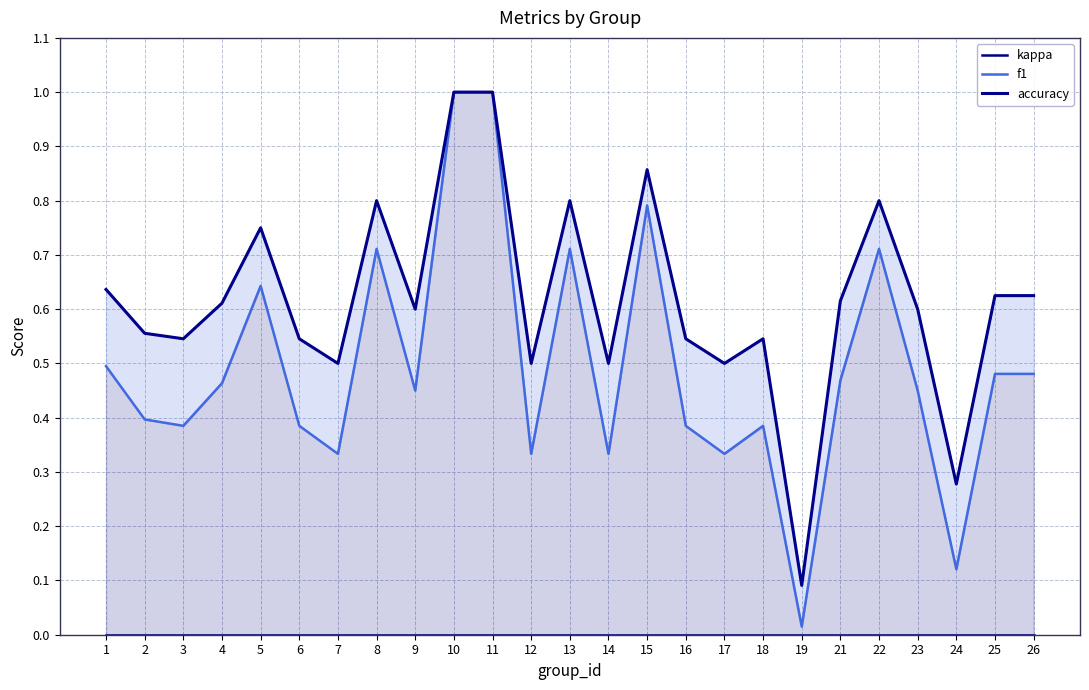

Reading right to left, transcribe all the data shown in this chart.

kappa: 26=0.0	25=0.0	24=0.0	23=0.0	22=0.0	21=0.0	19=0.0	18=0.0	17=0.0	16=0.0	15=0.0	14=0.0	13=0.0	12=0.0	11=0.0	10=0.0	9=0.0	8=0.0	7=0.0	6=0.0	5=0.0	4=0.0	3=0.0	2=0.0	1=0.0
f1: 26=0.5	25=0.5	24=0.1	23=0.5	22=0.7	21=0.5	19=0.0	18=0.4	17=0.3	16=0.4	15=0.8	14=0.3	13=0.7	12=0.3	11=1.0	10=1.0	9=0.5	8=0.7	7=0.3	6=0.4	5=0.6	4=0.5	3=0.4	2=0.4	1=0.5
accuracy: 26=0.6	25=0.6	24=0.3	23=0.6	22=0.8	21=0.6	19=0.1	18=0.5	17=0.5	16=0.5	15=0.9	14=0.5	13=0.8	12=0.5	11=1.0	10=1.0	9=0.6	8=0.8	7=0.5	6=0.5	5=0.8	4=0.6	3=0.5	2=0.6	1=0.6